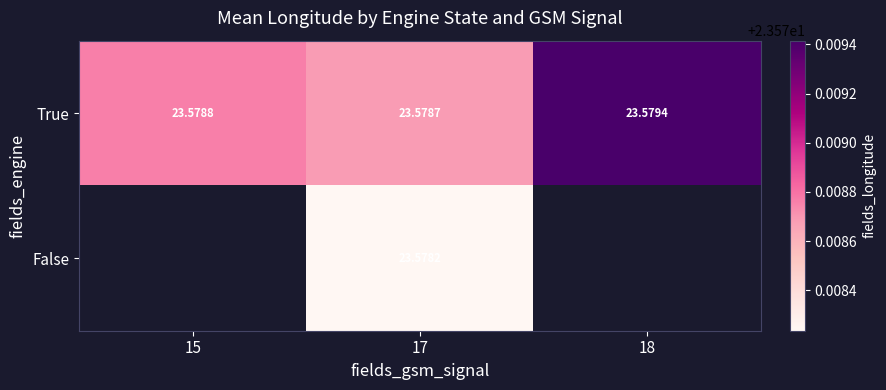

What is the greatest value displayed?

23.6